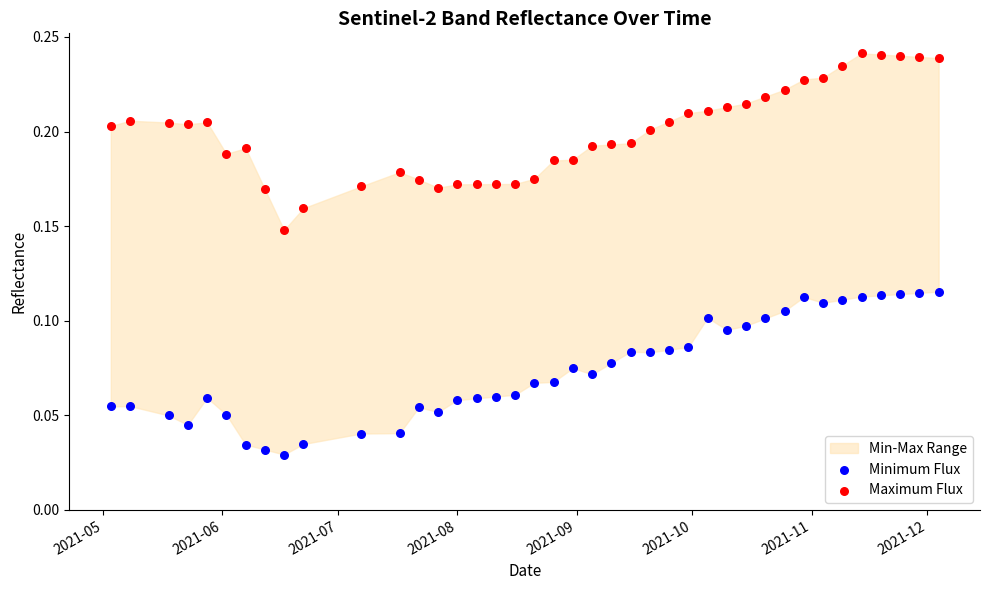

Which series reaches the maximum Y coordinate?

Maximum Flux